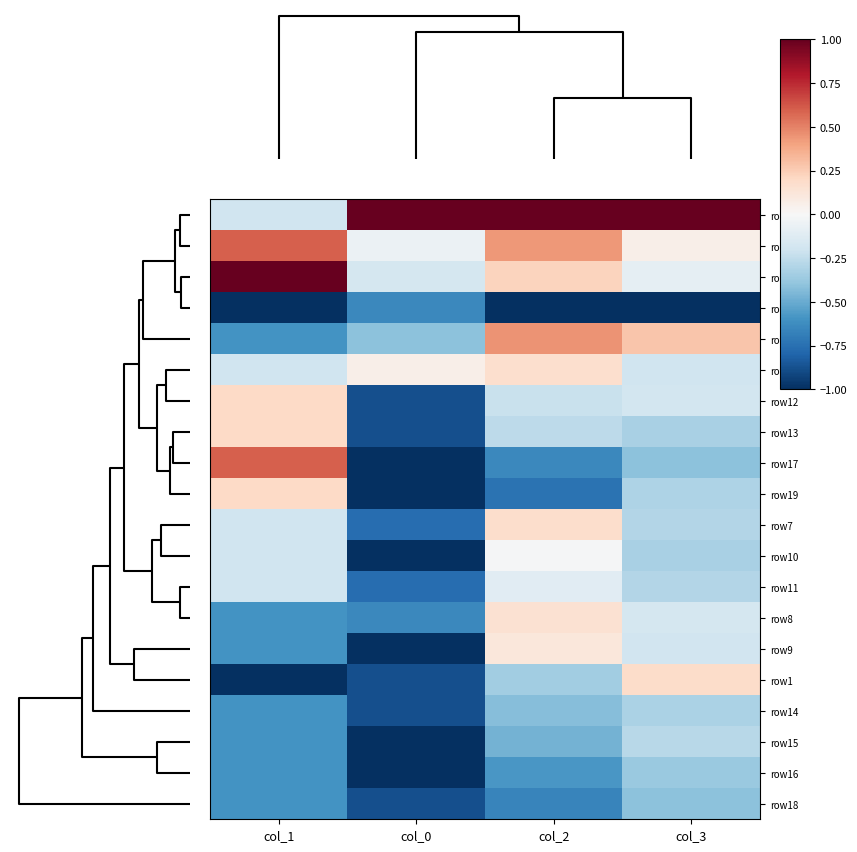

Reading left to right, what are all the values shown in this chart?

row2: col_1=-0.2	col_0=1.0	col_2=1.0	col_3=1.0
row4: col_1=0.6	col_0=-0.1	col_2=0.4	col_3=0.1
row5: col_1=1.0	col_0=-0.2	col_2=0.2	col_3=-0.1
row0: col_1=-1.0	col_0=-0.6	col_2=-1.0	col_3=-1.0
row3: col_1=-0.6	col_0=-0.4	col_2=0.4	col_3=0.3
row6: col_1=-0.2	col_0=0.1	col_2=0.2	col_3=-0.2
row12: col_1=0.2	col_0=-0.9	col_2=-0.2	col_3=-0.2
row13: col_1=0.2	col_0=-0.9	col_2=-0.3	col_3=-0.3
row17: col_1=0.6	col_0=-1.0	col_2=-0.6	col_3=-0.4
row19: col_1=0.2	col_0=-1.0	col_2=-0.7	col_3=-0.3
row7: col_1=-0.2	col_0=-0.8	col_2=0.2	col_3=-0.3
row10: col_1=-0.2	col_0=-1.0	col_2=-0.0	col_3=-0.3
row11: col_1=-0.2	col_0=-0.8	col_2=-0.1	col_3=-0.3
row8: col_1=-0.6	col_0=-0.6	col_2=0.2	col_3=-0.2
row9: col_1=-0.6	col_0=-1.0	col_2=0.1	col_3=-0.2
row1: col_1=-1.0	col_0=-0.9	col_2=-0.3	col_3=0.2
row14: col_1=-0.6	col_0=-0.9	col_2=-0.4	col_3=-0.3
row15: col_1=-0.6	col_0=-1.0	col_2=-0.5	col_3=-0.3
row16: col_1=-0.6	col_0=-1.0	col_2=-0.6	col_3=-0.4
row18: col_1=-0.6	col_0=-0.9	col_2=-0.7	col_3=-0.4